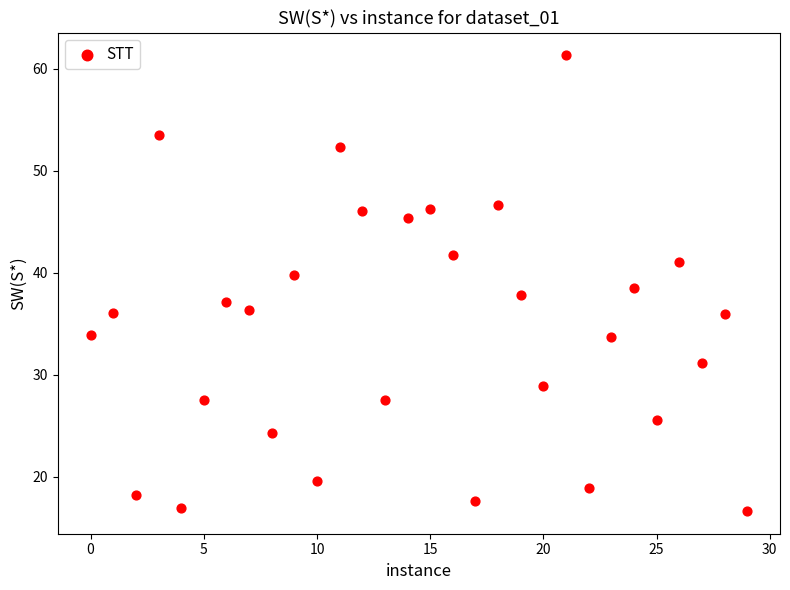

What is the range of Y values (max minus min)?

44.7